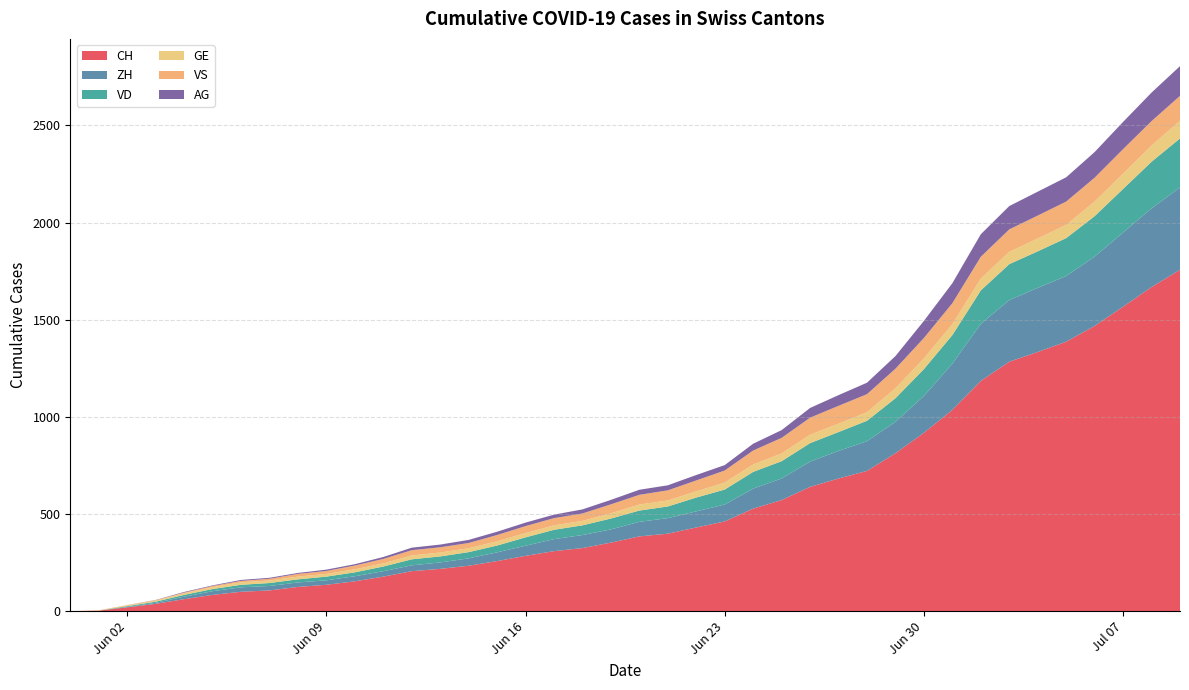

Reading left to right, transcribe all the data shown in this chart.

CH: 0	3	20	38	62	84	100	107	125	136	154	178	206	218	234	258	285	309	325	353	385	399	431	462	528	572	640	683	722	813	918	1036	1185	1284	1334	1387	1468	1567	1668	1757
ZH: 0	0	2	5	13	19	23	23	23	23	26	28	30	33	38	45	52	62	67	68	75	80	83	87	103	111	130	142	153	162	190	238	294	317	330	338	357	382	405	424
VD: 0	0	4	6	9	11	13	15	16	19	20	24	31	31	32	35	43	48	50	56	58	60	71	77	86	89	95	97	105	121	138	147	172	185	188	195	208	224	240	252
GE: 0	1	4	6	8	10	13	13	14	14	16	16	20	20	20	22	22	23	23	27	31	31	32	36	38	40	43	43	44	51	55	56	61	63	66	68	75	79	83	91
VS: 0	1	2	2	4	6	7	9	14	15	19	23	27	27	27	32	36	37	38	46	50	52	56	62	72	80	88	92	93	101	105	108	112	116	118	120	123	126	126	128
AG: 0	0	0	1	3	3	5	5	5	7	7	10	13	14	16	17	18	18	21	23	26	26	28	28	35	40	50	55	59	65	88	103	116	120	123	125	132	140	147	153